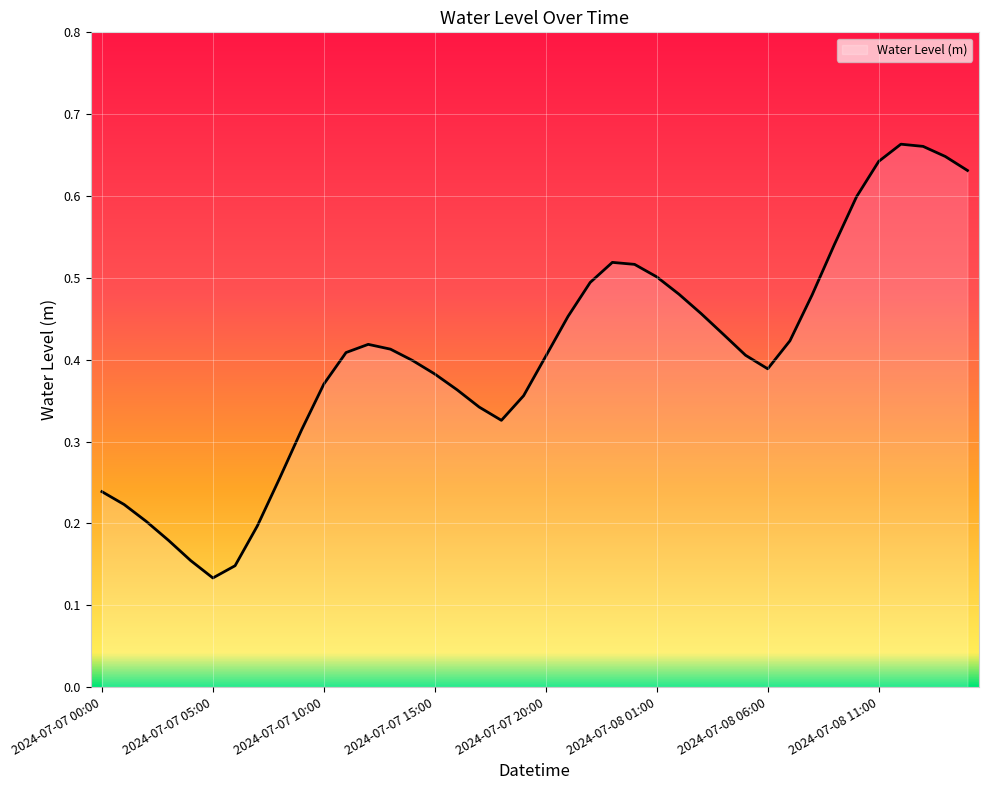

Does the chart have visible grid lines?

Yes